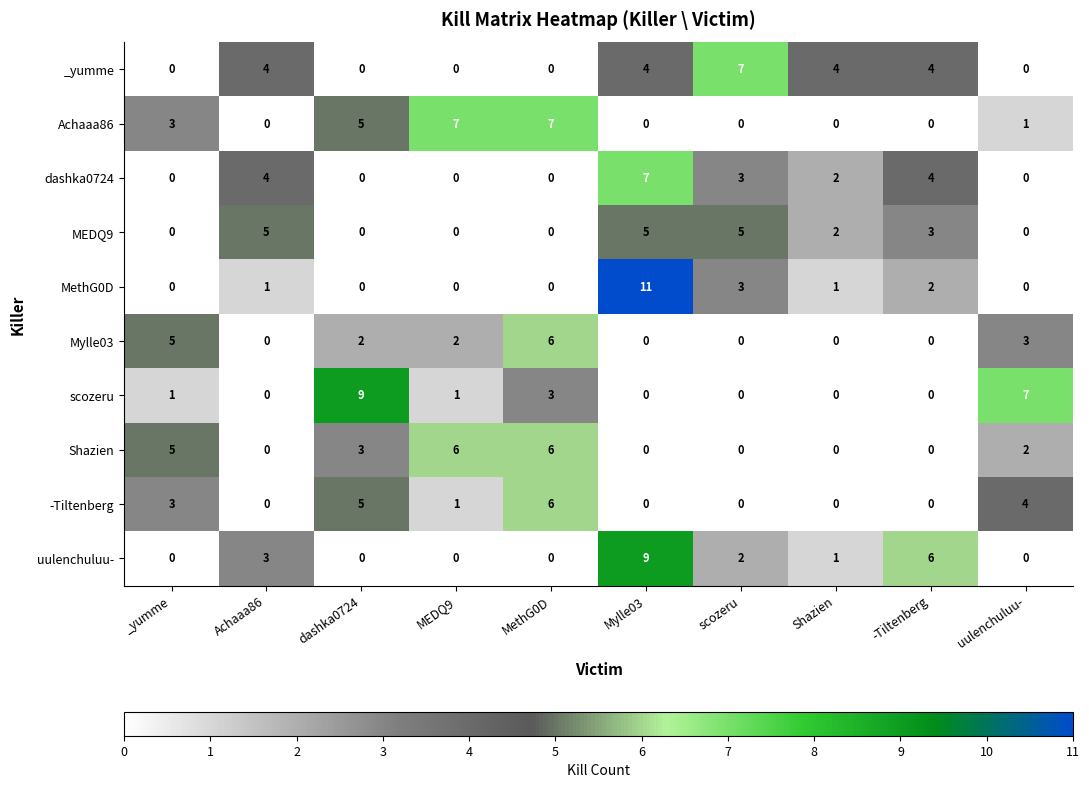

Count the _yumme values in the range 0 to 4.

9